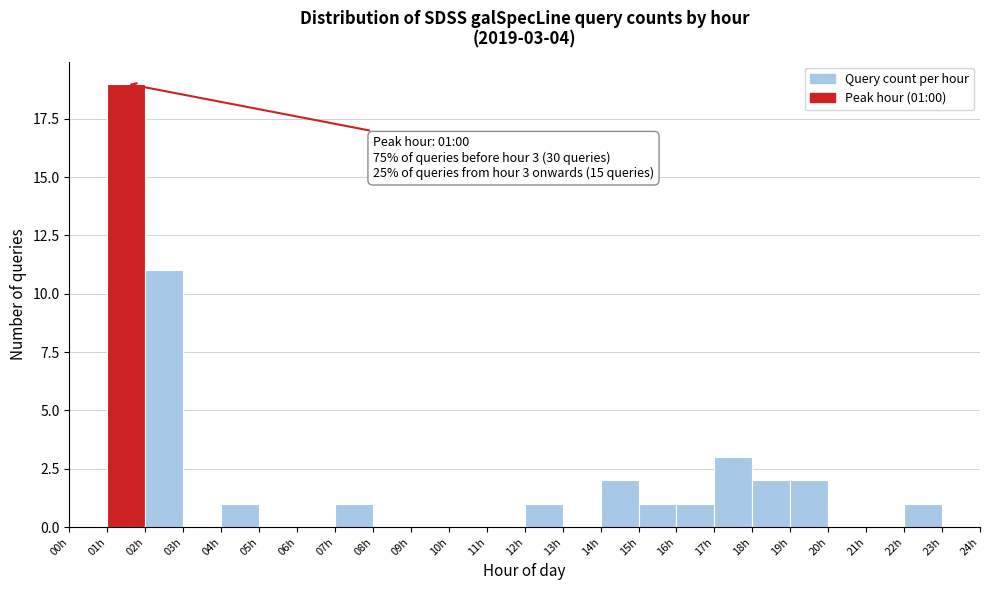

Which range on the x-axis has the tallest bar?

1 to 2